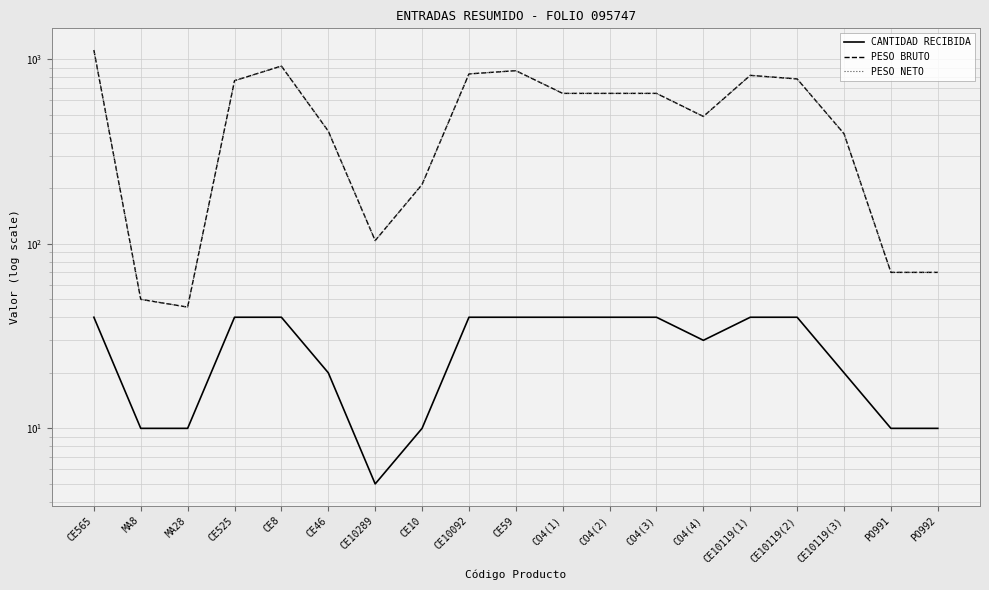

Is it true that PESO NETO equals 489.9 at CO4(4)?

True